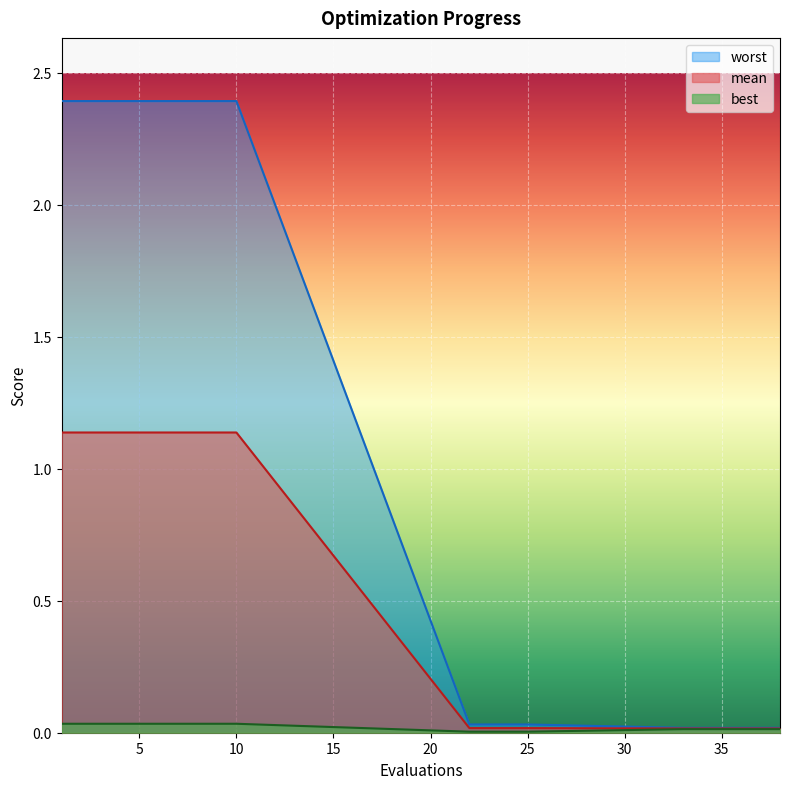

True or false: mean and worst cross at least once.

False